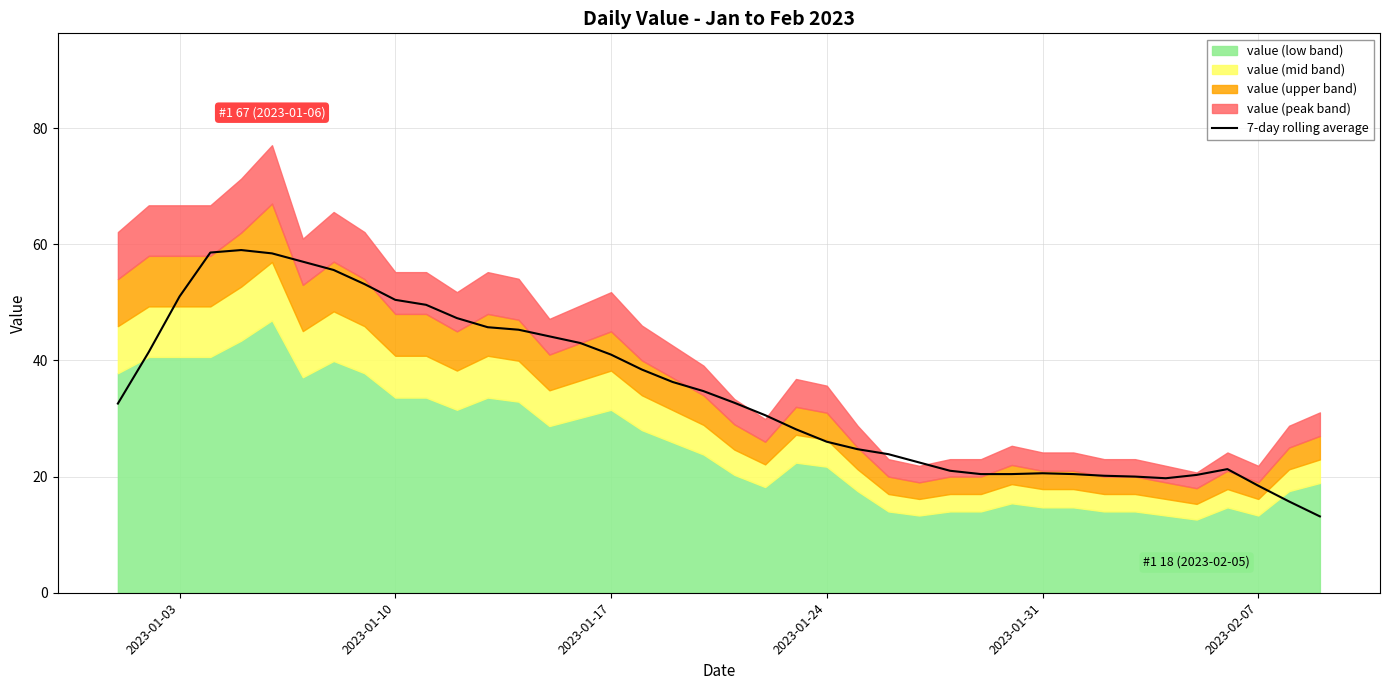

How many lines are shown in the chart?

1